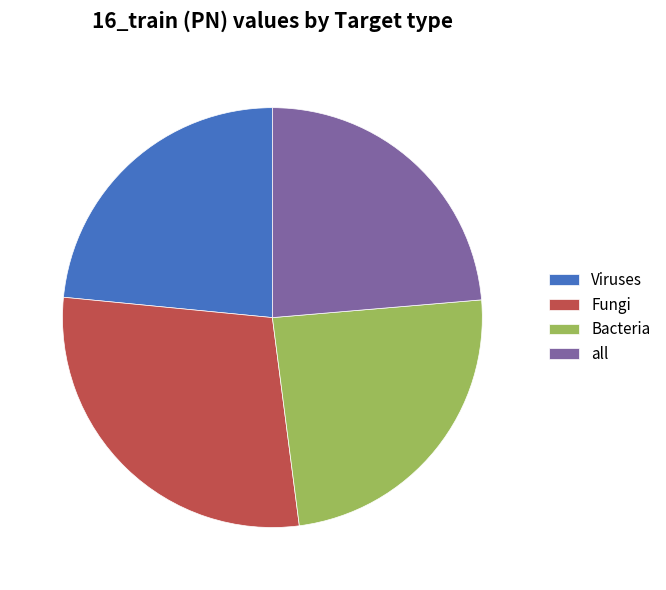

Is it true that Viruses is 14% of the pie?

False